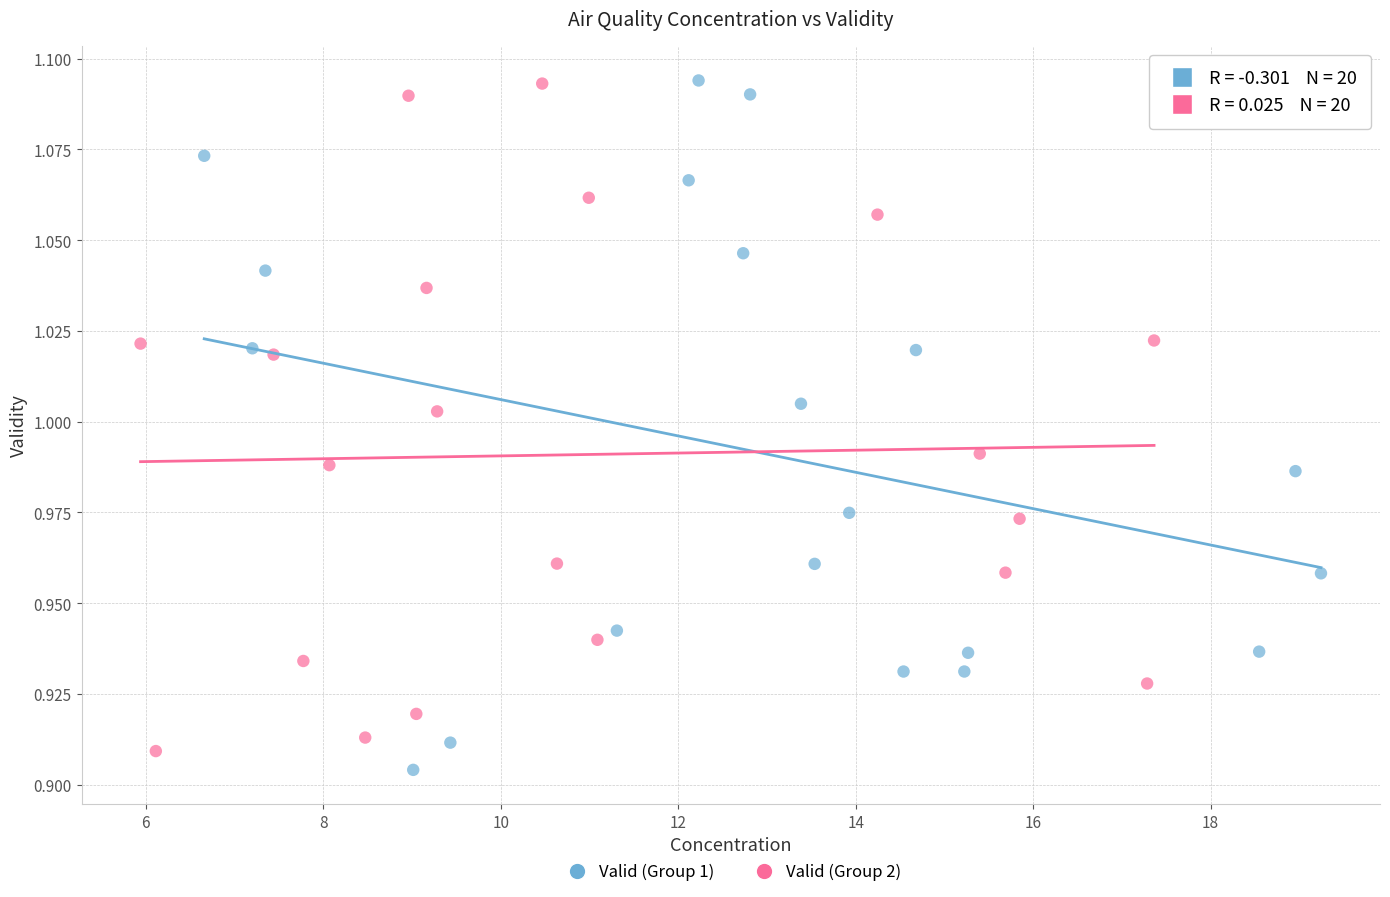

Which series has the largest Y range (max minus min)?

Valid (Group 1)